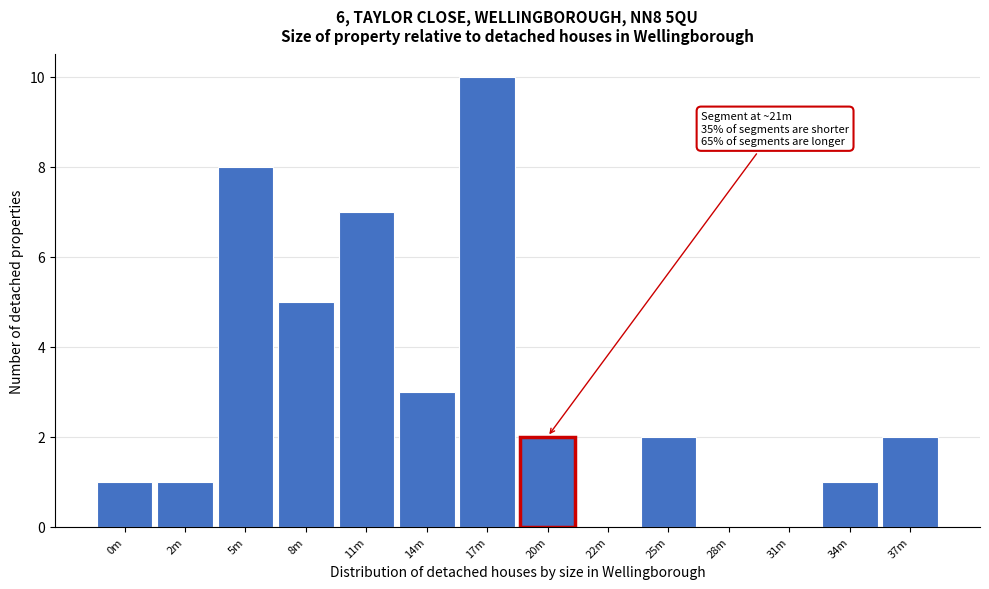

Reading left to right, what are all the values shown in this chart?

0m=1	2m=1	5m=8	8m=5	11m=7	14m=3	17m=10	20m=2	22m=0	25m=2	28m=0	31m=0	34m=1	37m=2